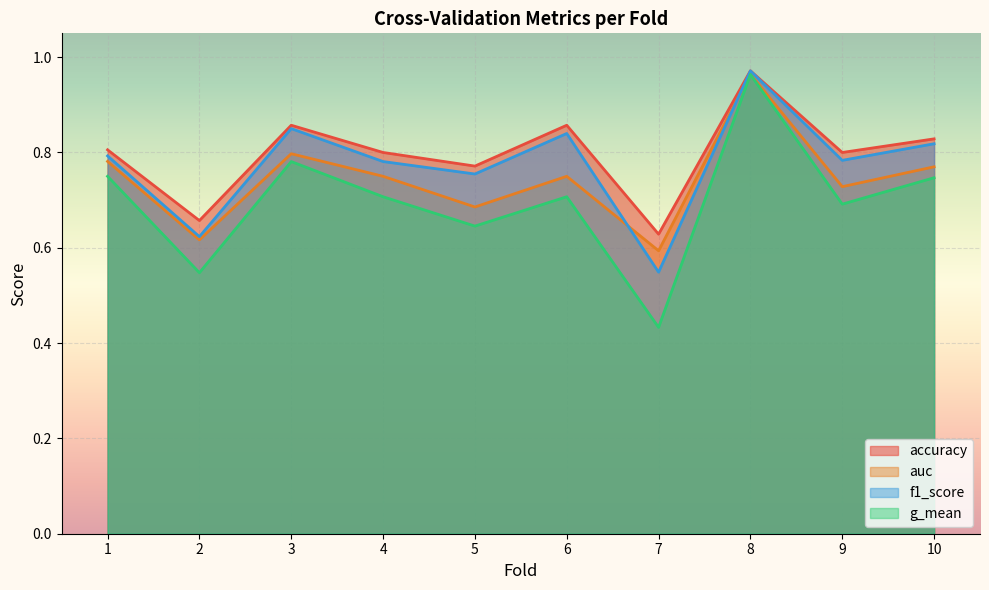

Between 7 and 6, which is larger?

6